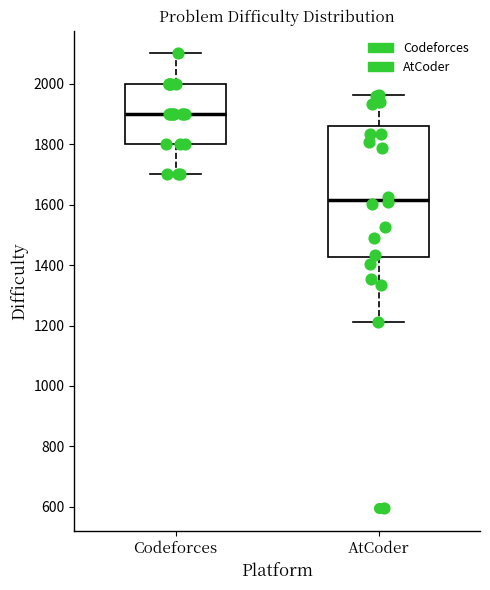

Which box has the highest median line?

Codeforces